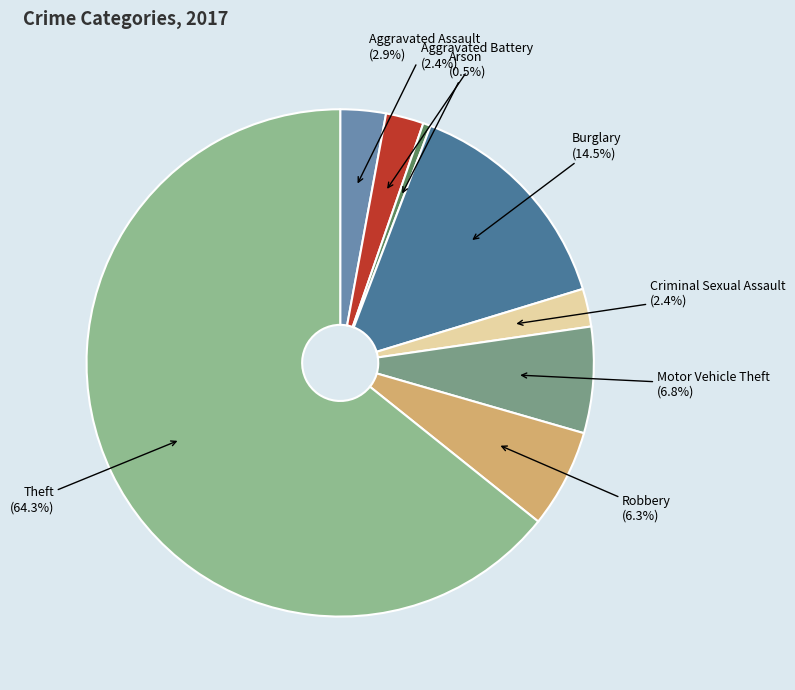

Which slice represents more than half of the pie?

Theft